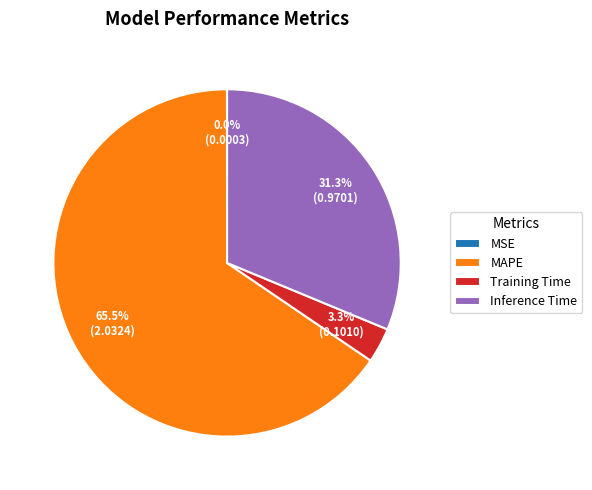

To the nearest percent, what is the difference between the MAPE and Inference Time slice percentages?

34%